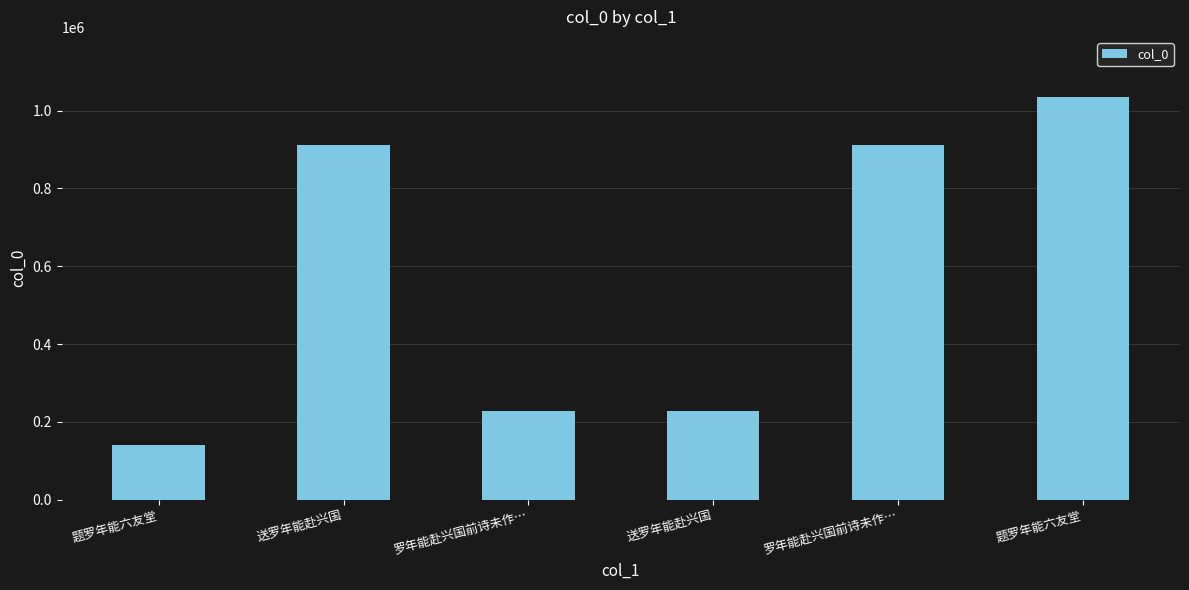

True or false: the data shows 139861 at 题罗年能六友堂.

True